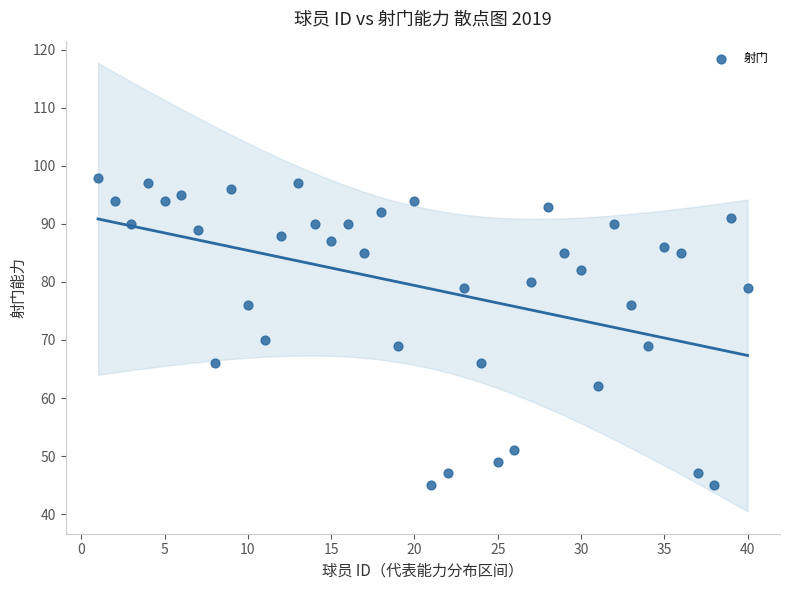

What Y value in the scatter plot is closest to 71?

70